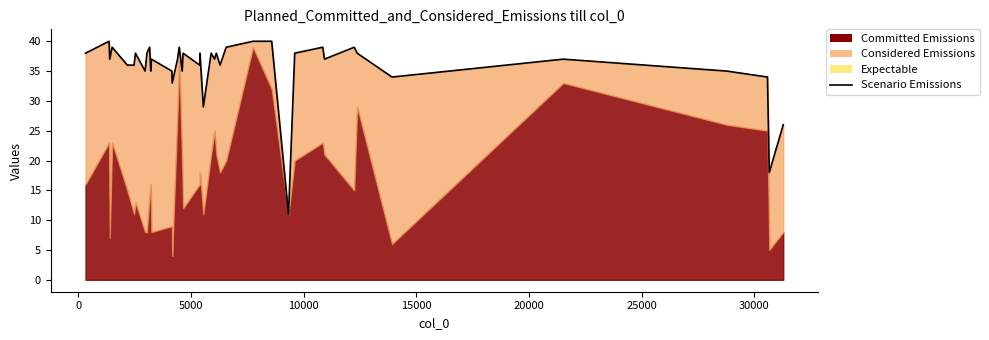

The value at 13 is 33. True or false?

True